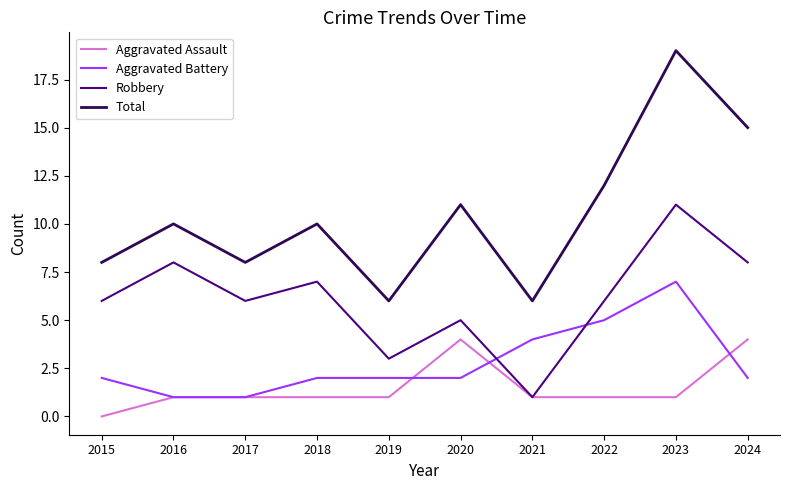

The value of Aggravated Assault at 2023 is 1. True or false?

True